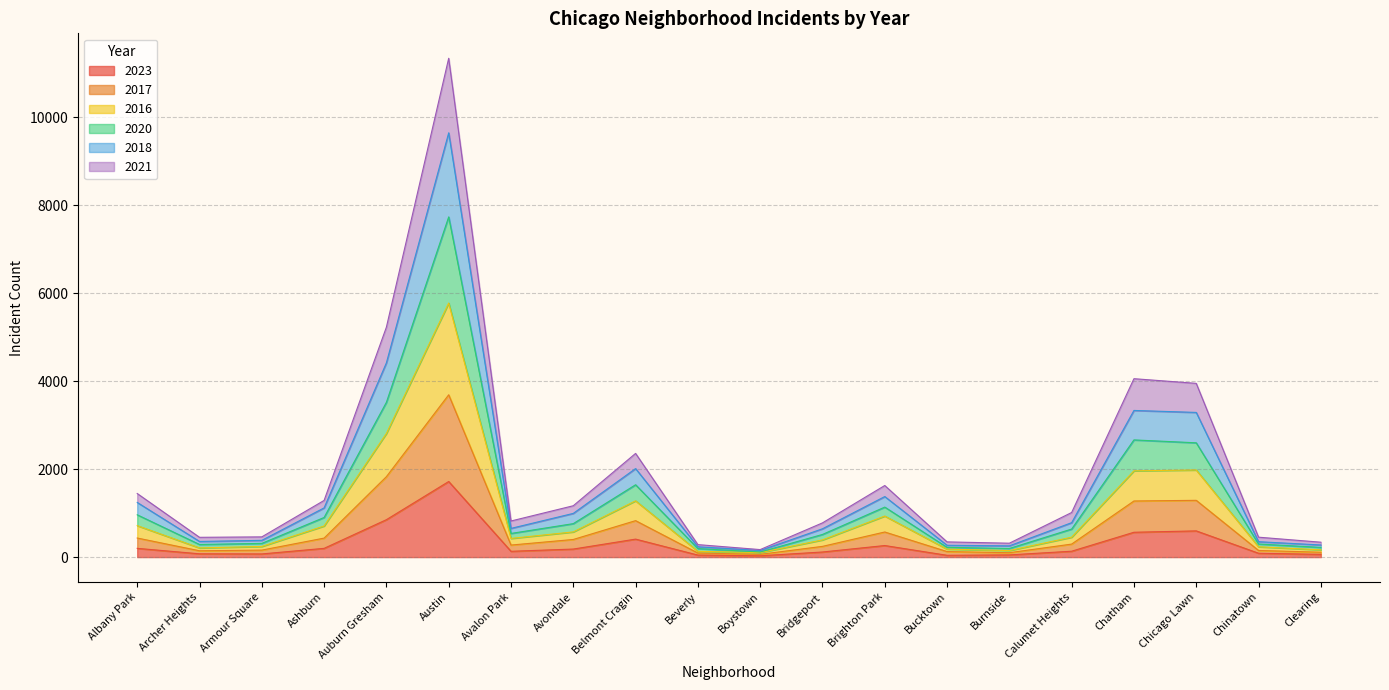

At which label does 2023 reach its peak?

Austin